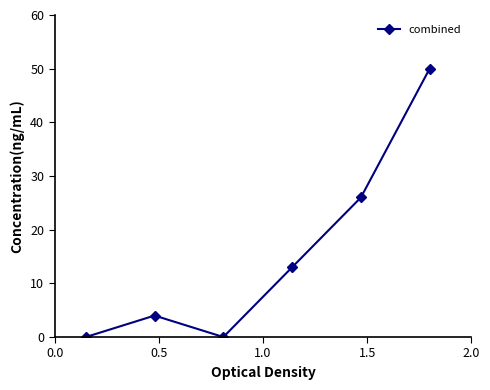

True or false: there are more than 2 points higher than both neighbors.

False